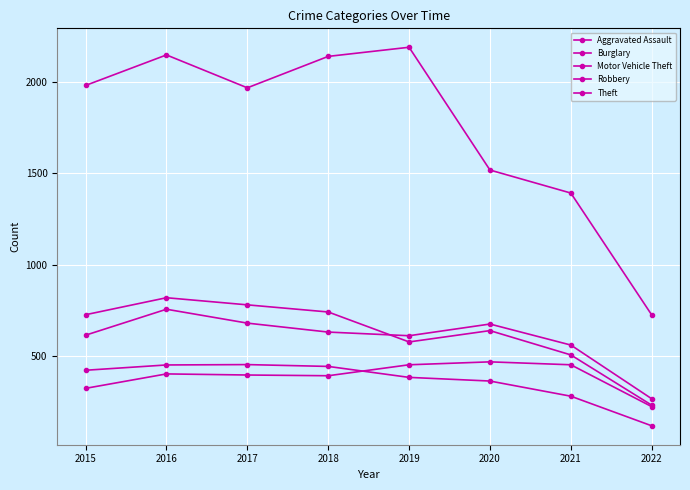

True or false: Burglary and Robbery intersect in this chart.

False